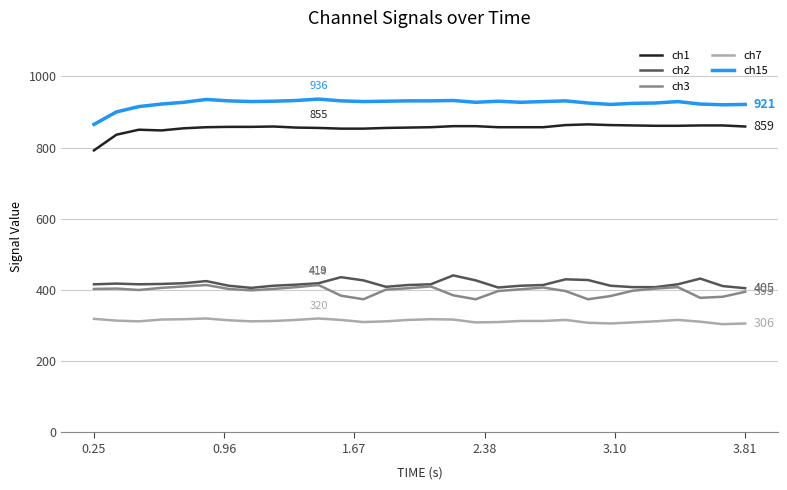

What is the highest value of the ch3 series?

414